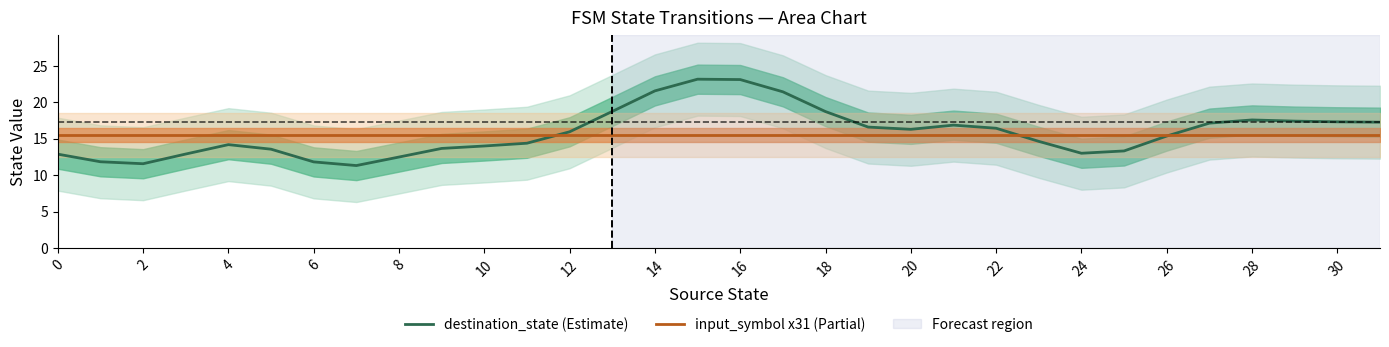

What is the maximum value for destination_state (Estimate)?

23.1